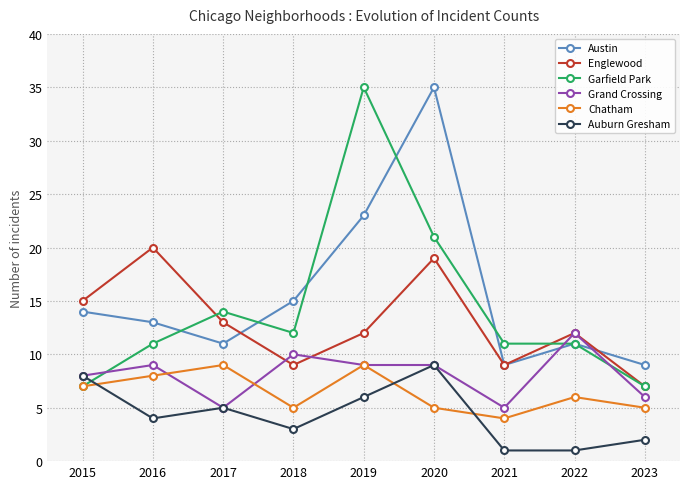

What is the difference between the highest and lowest values at 2019?

29